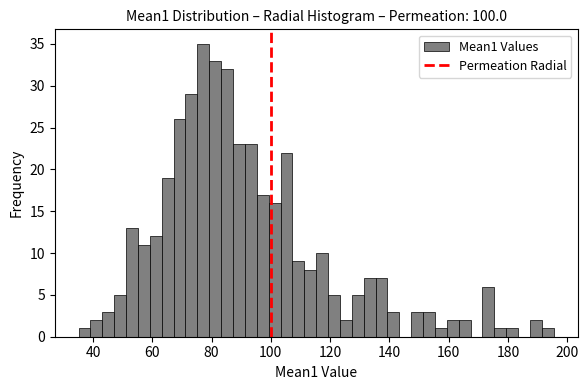

Around what value on the x-axis is the tallest bar? Give the approximate position of its centre, as read against the axis.

78